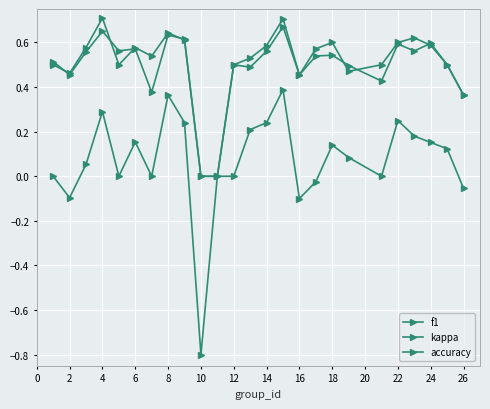

How many data points does each series have?

25